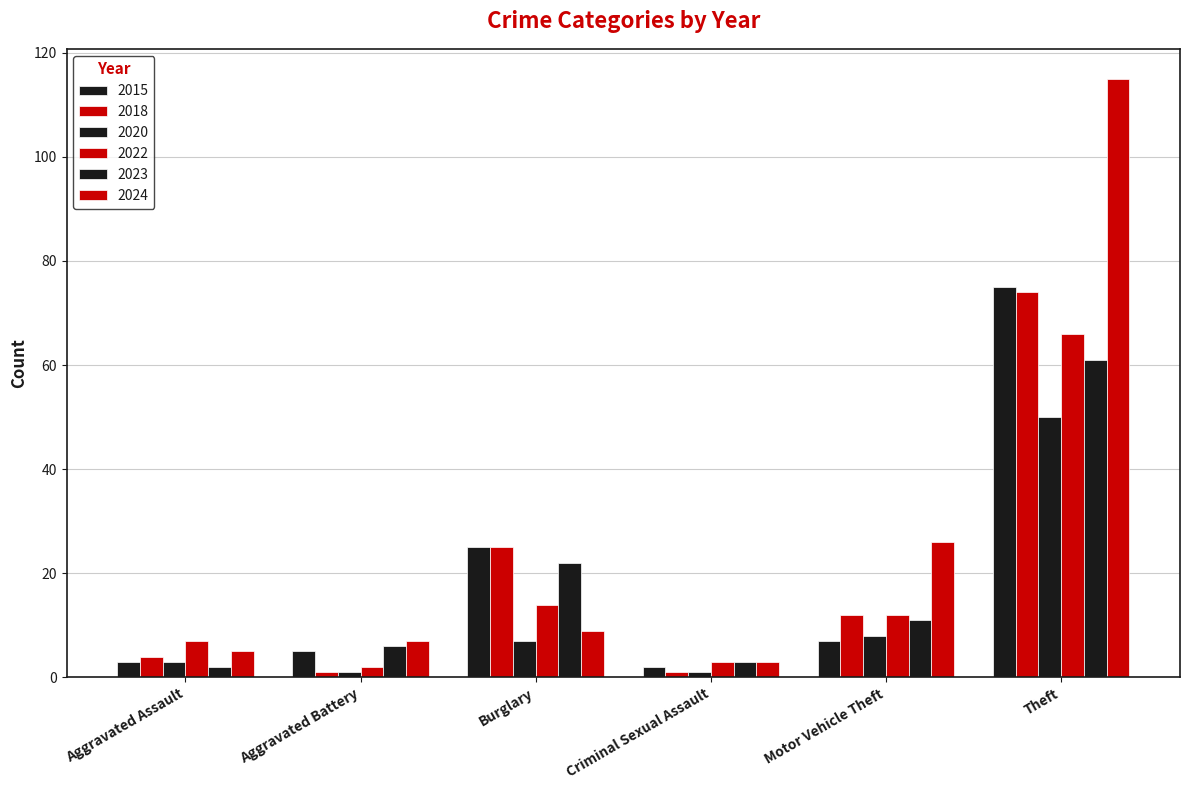

Where is 2024 nearest to the value 59?

Motor Vehicle Theft